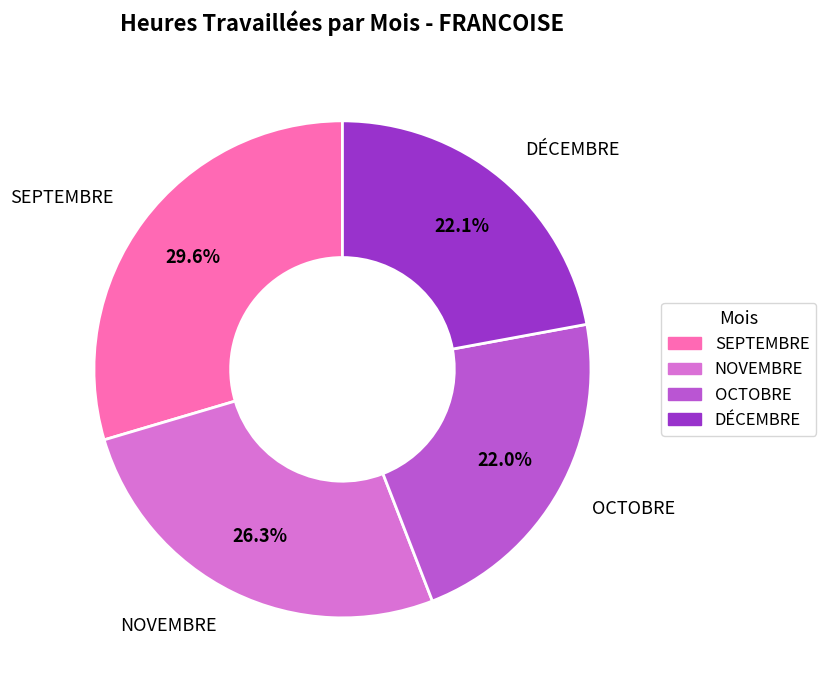

To the nearest percent, what percentage of the pie is NOVEMBRE?

26%